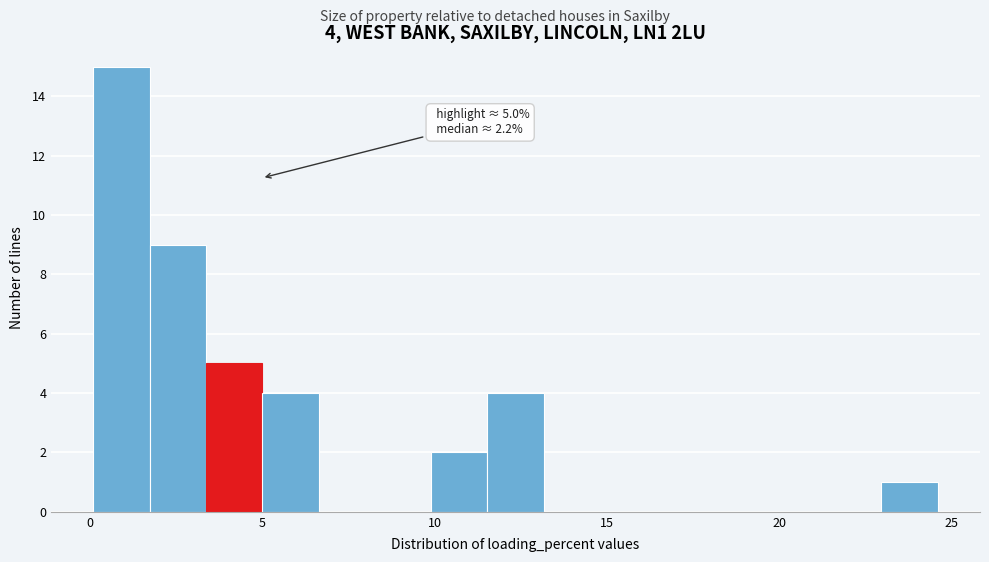

Read against the x-axis, roughly where is the centre of the tallest bar?

1.0